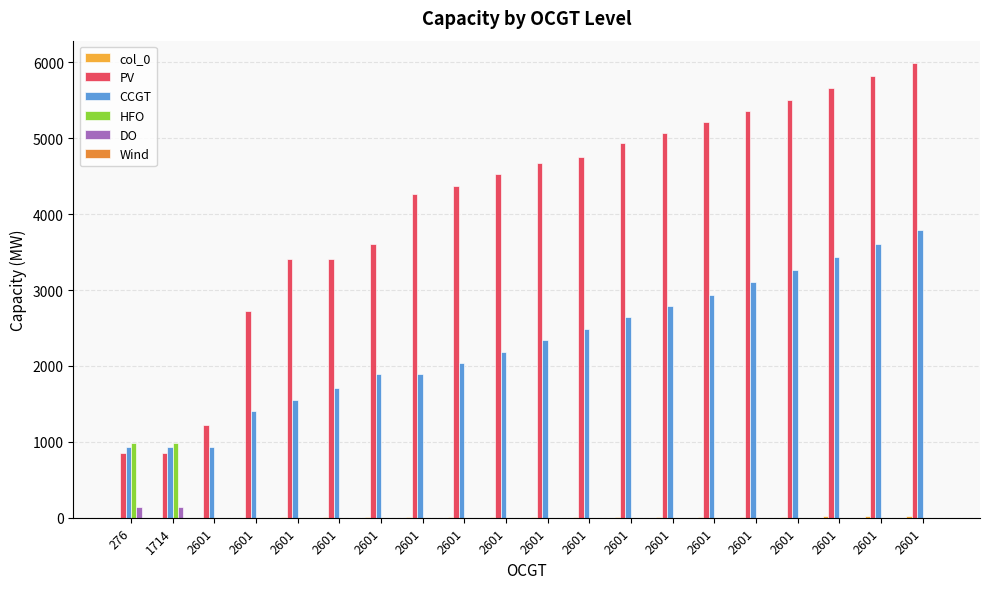

Count the number of data series in this chart.

5